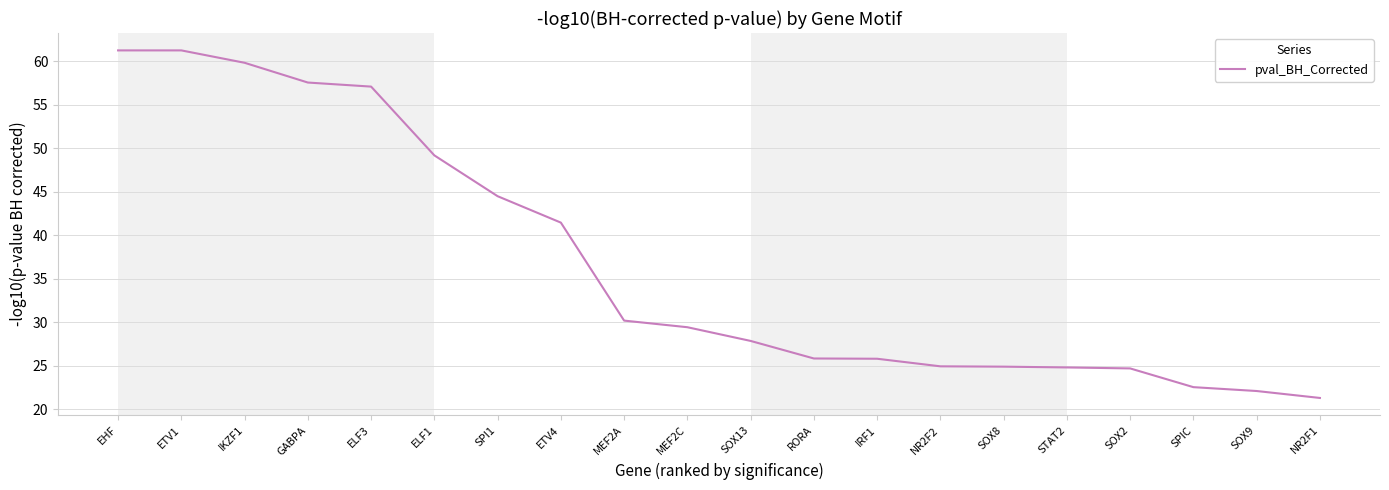

What is the greatest value displayed?

61.2